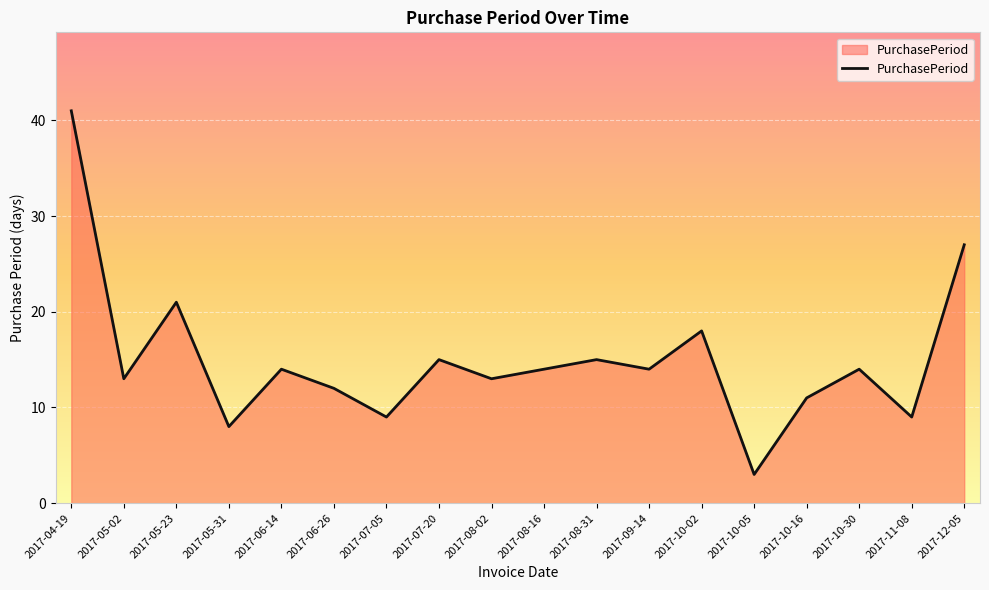

At which label does the data first exceed 14?

2017-04-19